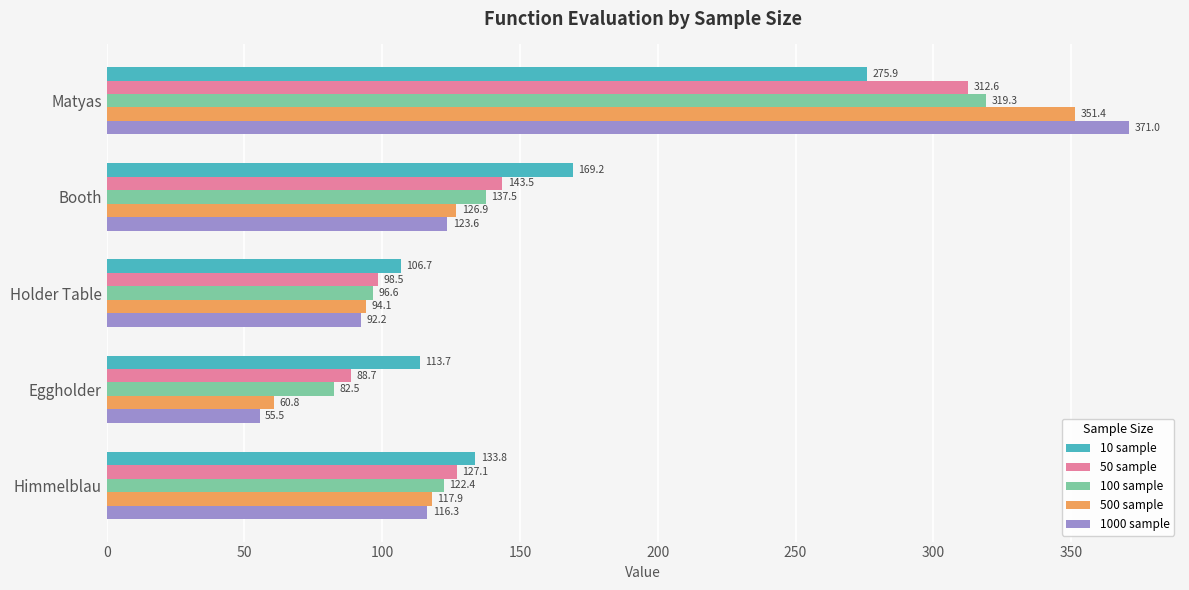

Which series has the widest spread of values?

1000 sample